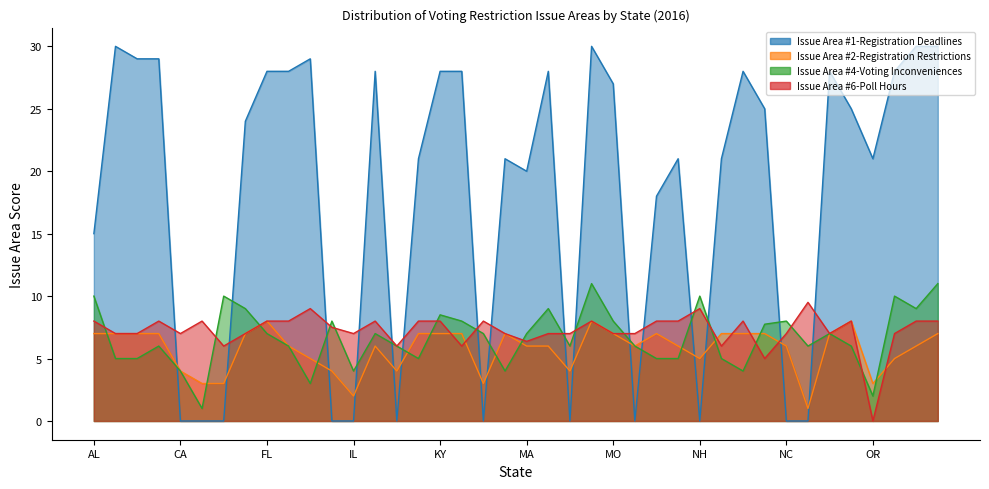

Which has a higher value, MD or MT?

MD